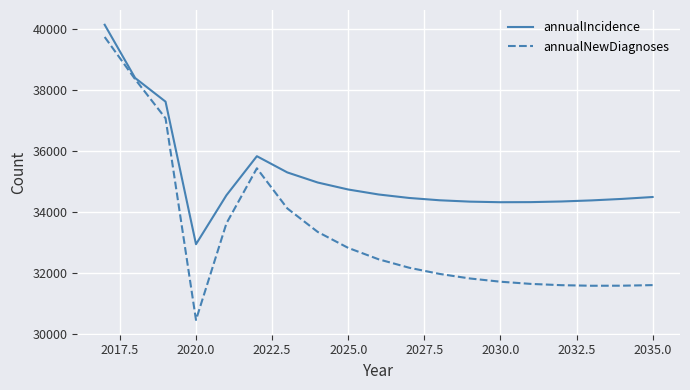

Rank the series by their average value, from highest to lowest.

annualIncidence, annualNewDiagnoses